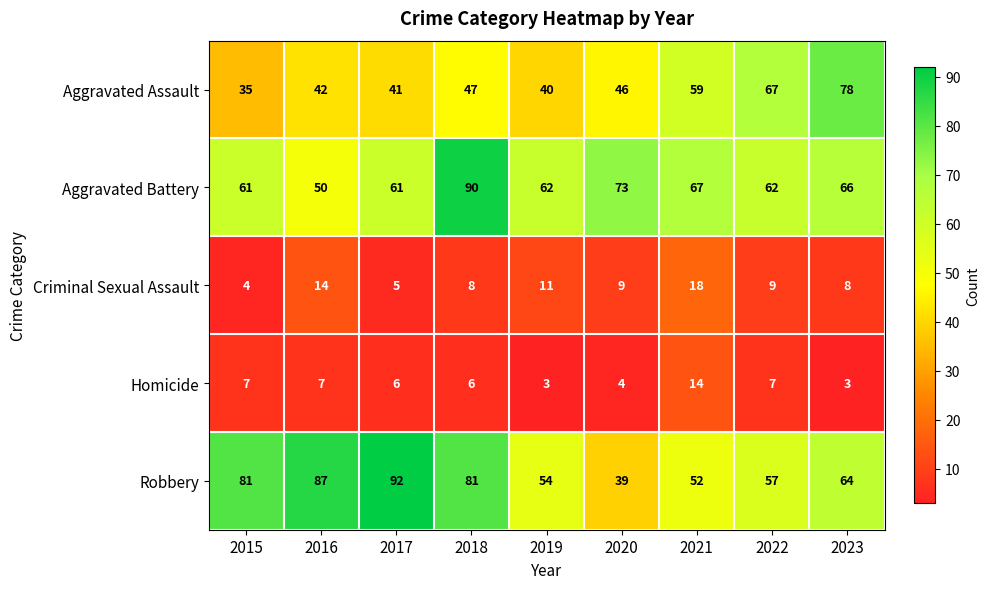

At which category does the chart reach its peak across all series?

2017